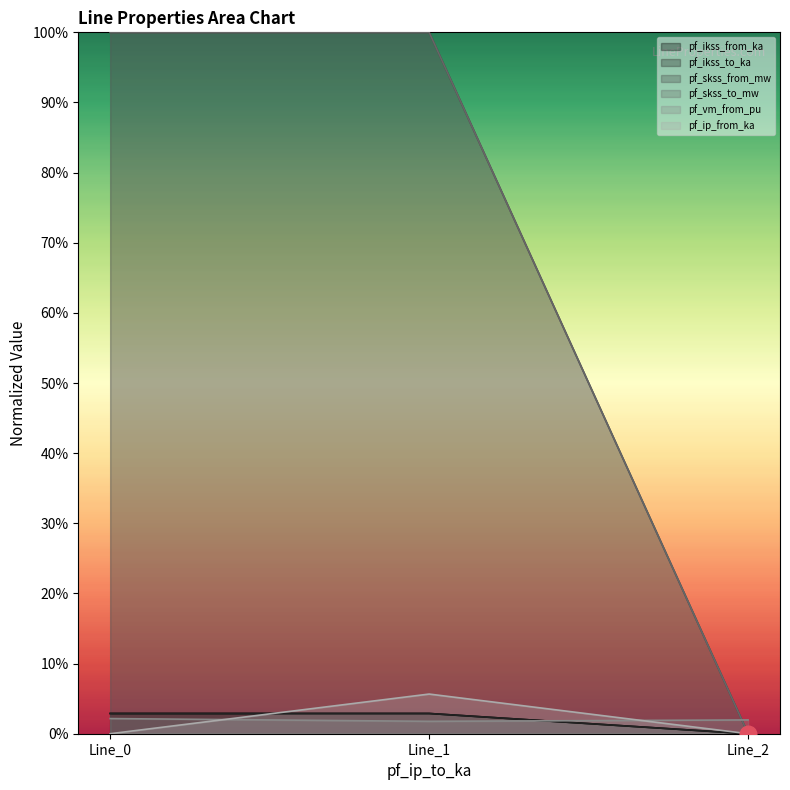

Count the number of categories in the chart.

3